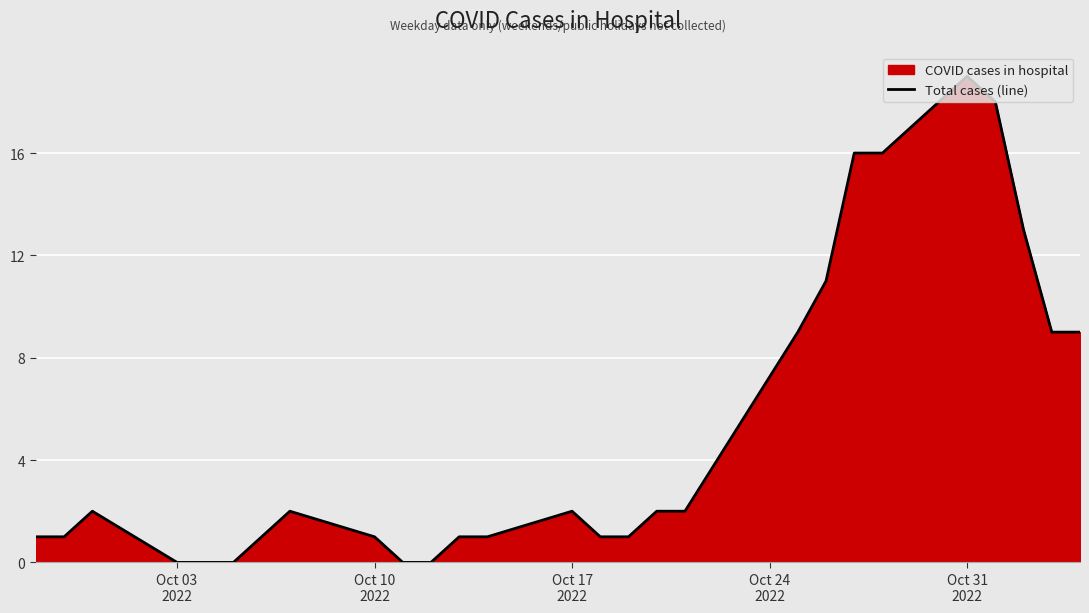

What is the difference between the maximum and minimum values?

19